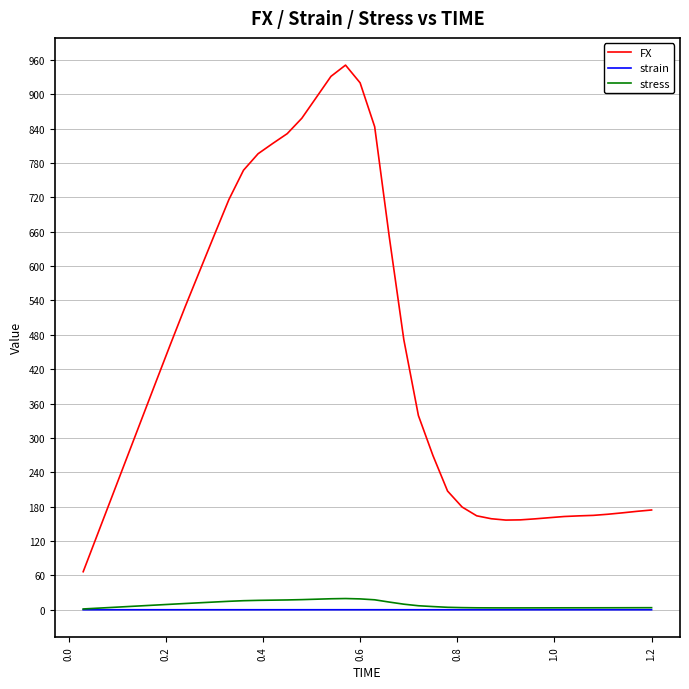

Which series has the largest range (max minus min)?

FX